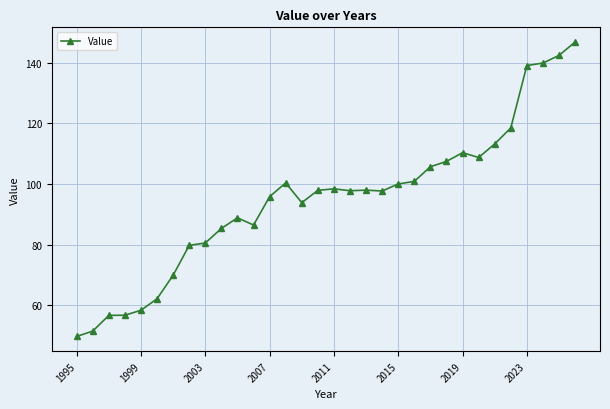

What is the minimum value shown in the chart?

49.6